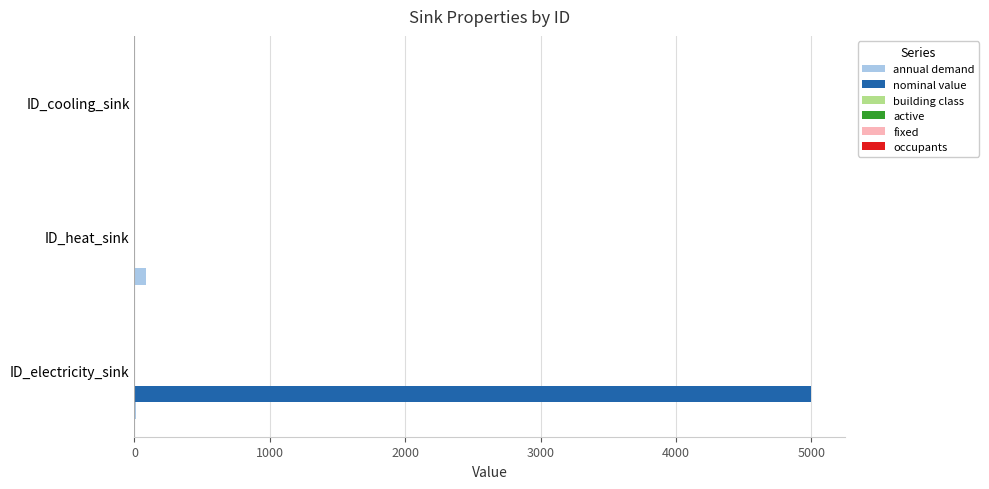

At which category is the sum across all series the highest?

ID_electricity_sink